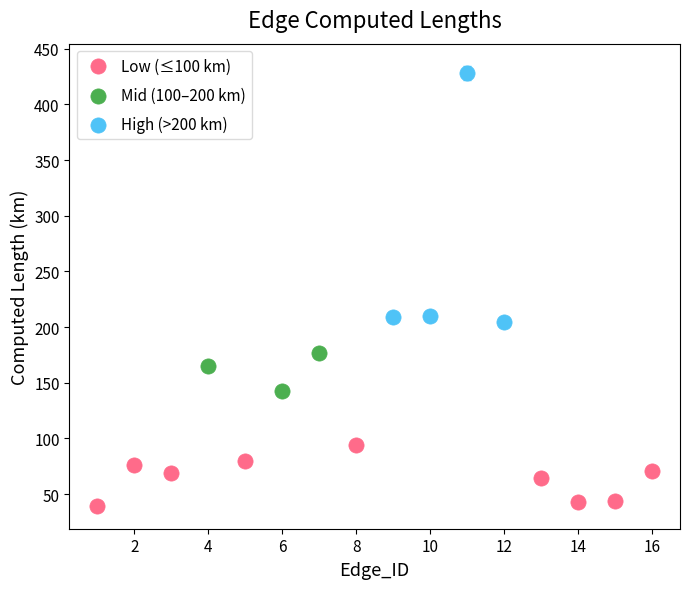

Which series contains the lowest Y value?

Low (≤100 km)